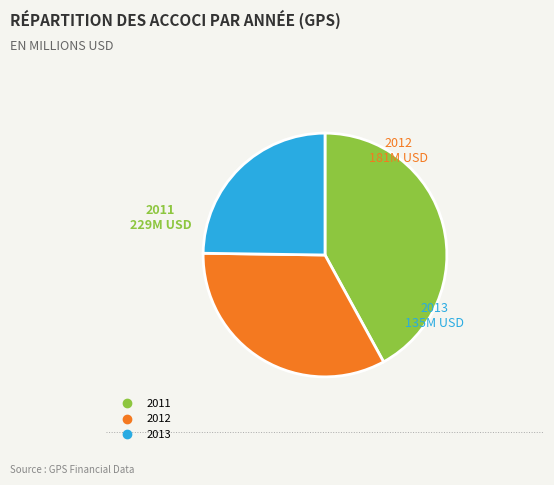

Does any single category account for the majority?

No